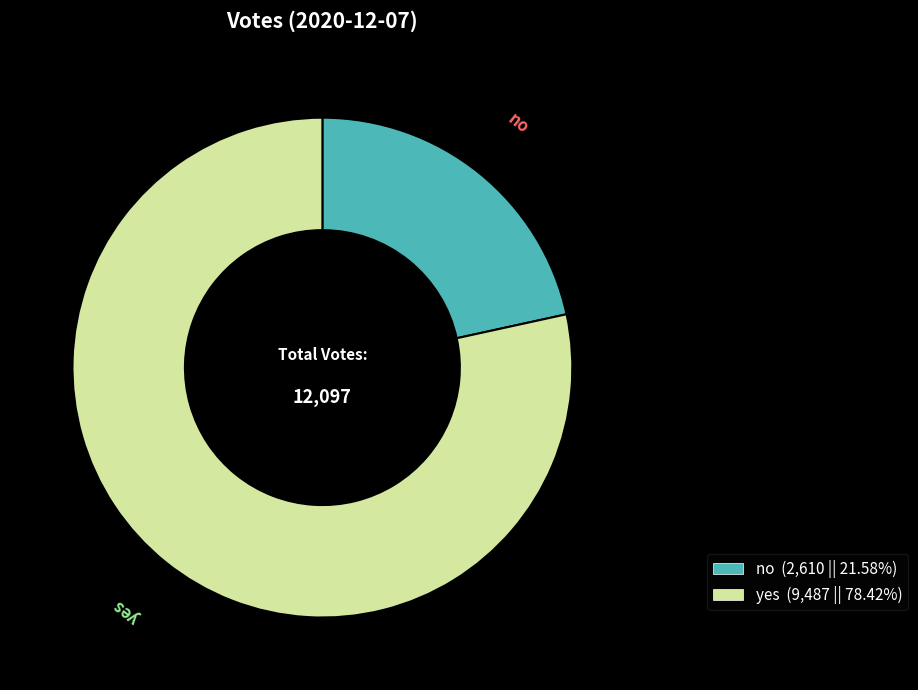

What is the majority slice?

yes